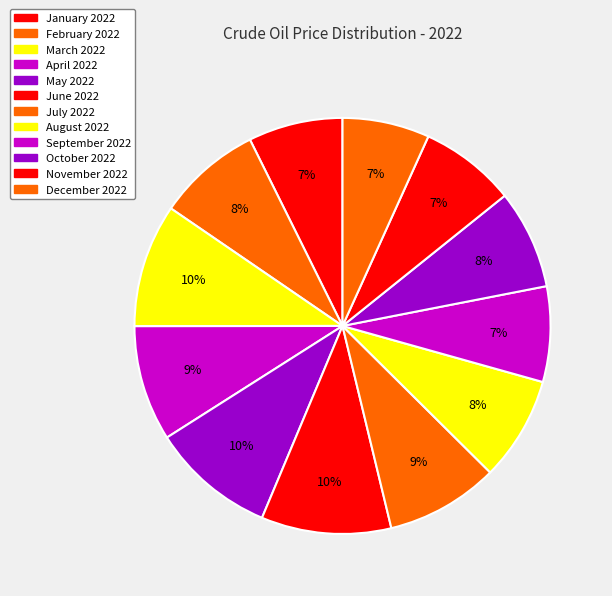

How many segments does this pie chart have?

12